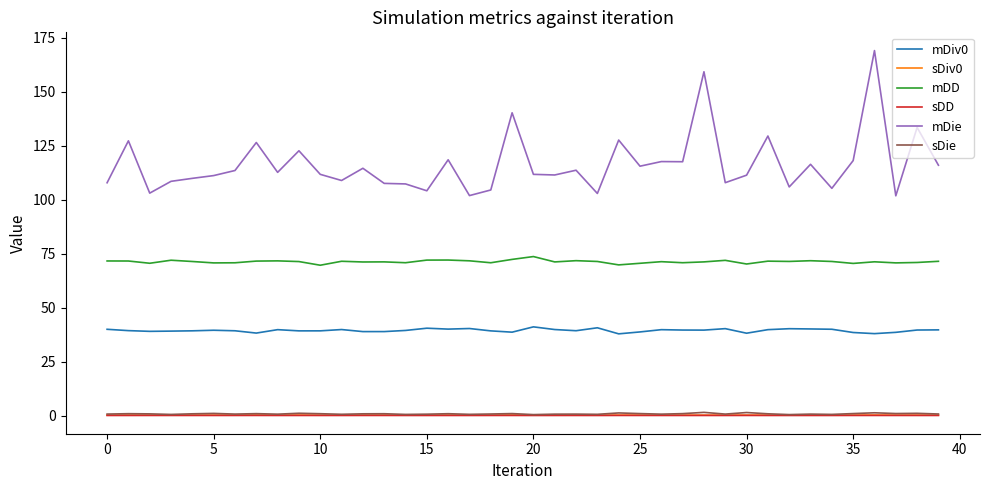

True or false: sDie and mDie intersect in this chart.

False